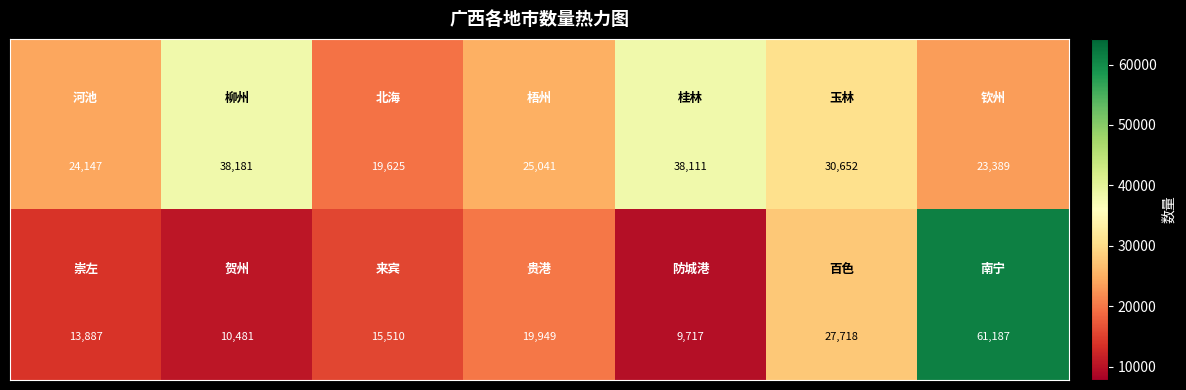

At how many categories does at least one series exceed 26994?

4